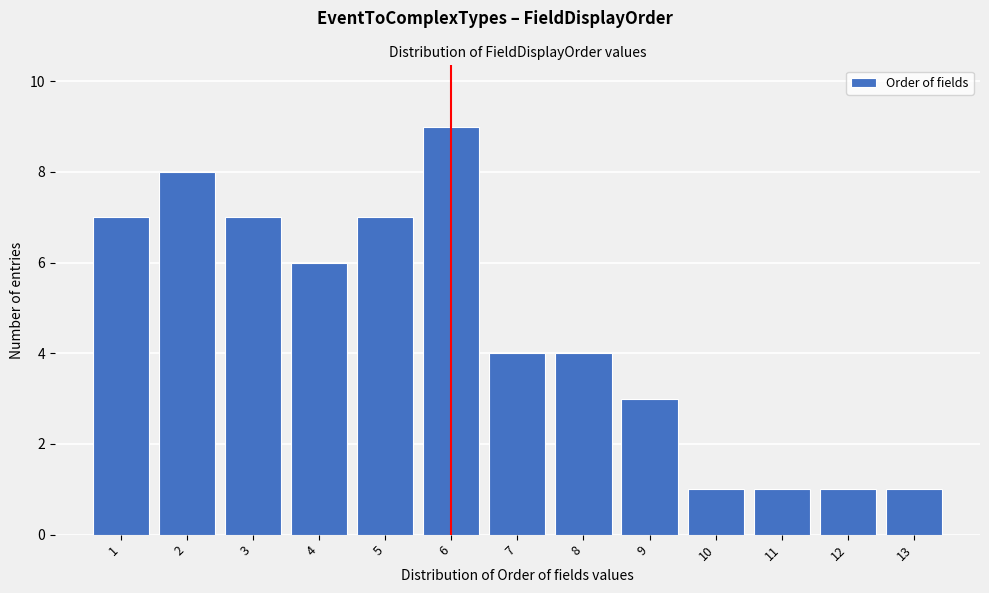

Reading left to right, transcribe this chart: for each bar, give the range it covers on the x-axis and its height. The values are not printed on the chart, so give them approximately, as read against the axis.

0.5 to 1.5: 7
1.5 to 2.5: 8
2.5 to 3.5: 7
3.5 to 4.5: 6
4.5 to 5.5: 7
5.5 to 6.5: 9
6.5 to 7.5: 4
7.5 to 8.5: 4
8.5 to 9.5: 3
9.5 to 10.5: 1
10.5 to 11.5: 1
11.5 to 12.5: 1
12.5 to 13.5: 1